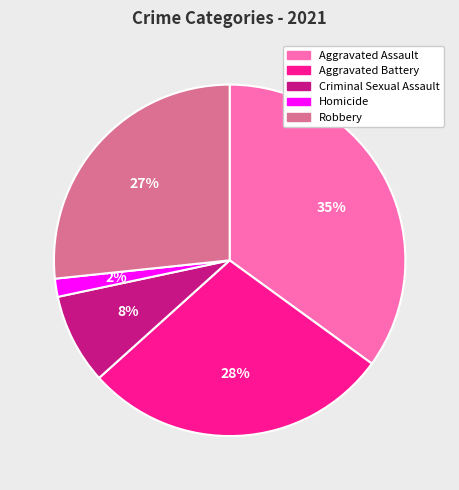

Does Homicide represent more than half of the total?

No